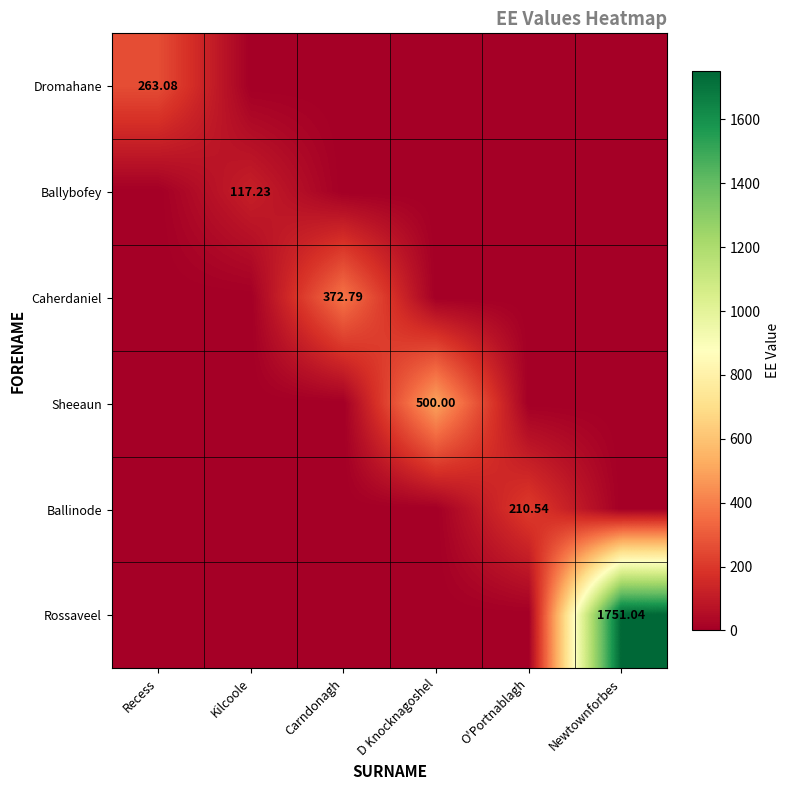

The value of Rossaveel at Carndonagh is 570.2. True or false?

False